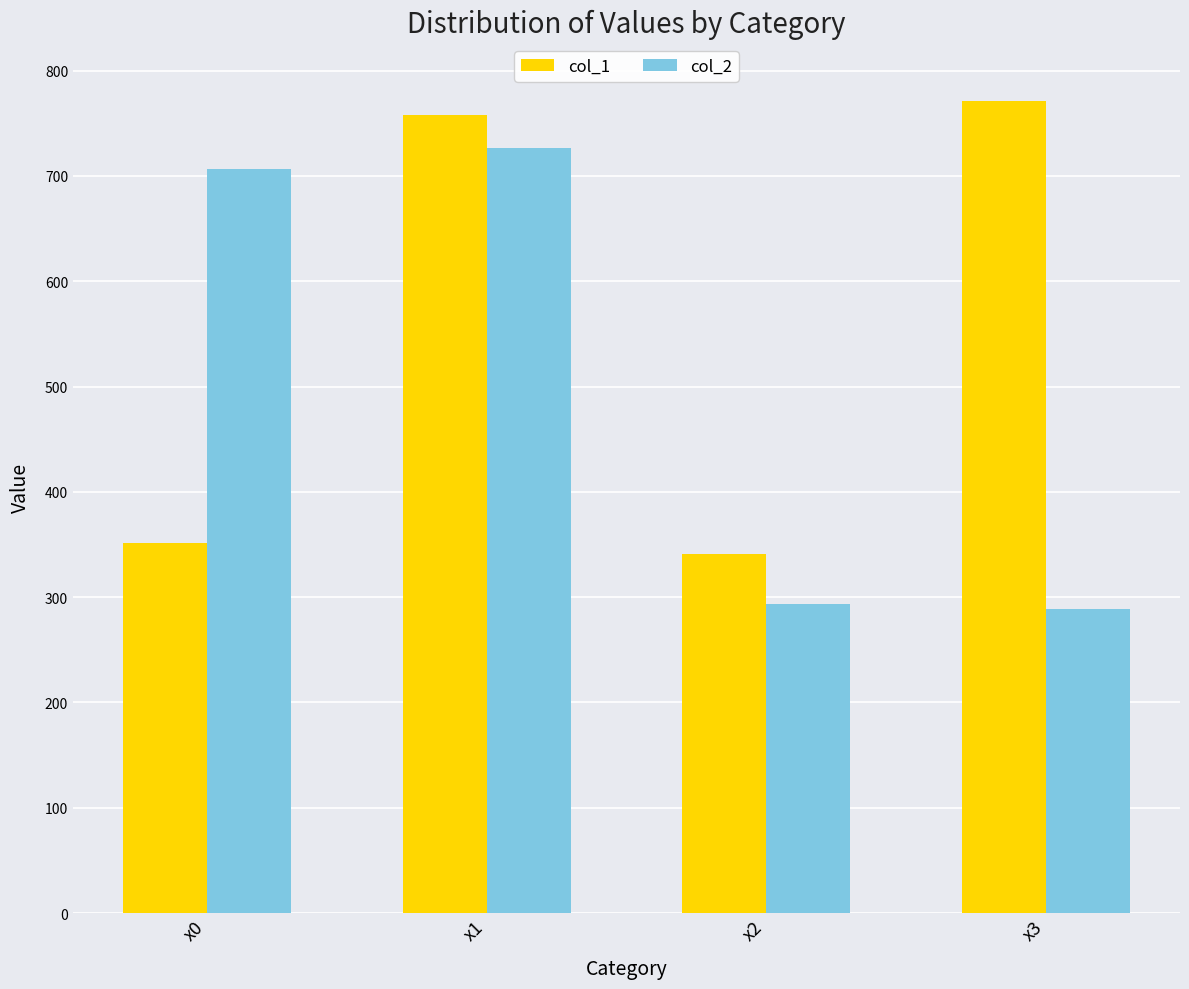

Which series has the widest spread of values?

col_2